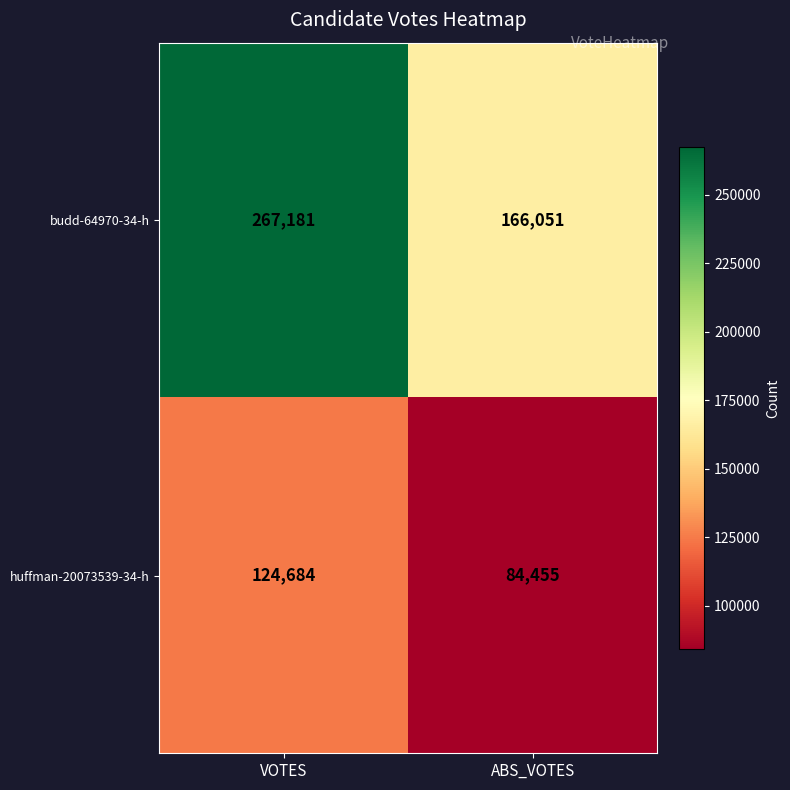

What is the total value across all series at VOTES?

391865